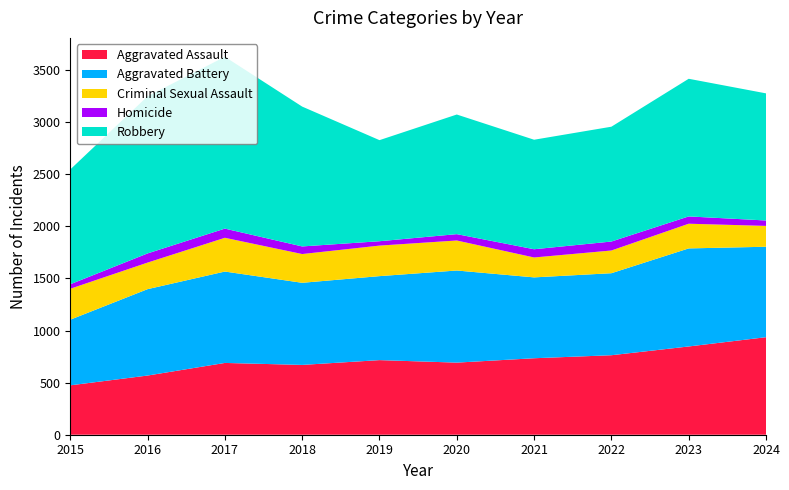

Reading right to left, what are all the values shown in this chart?

Aggravated Assault: 2024=936	2023=847	2022=763	2021=734	2020=692	2019=716	2018=670	2017=689	2016=568	2015=474
Aggravated Battery: 2024=868	2023=941	2022=787	2021=776	2020=884	2019=806	2018=788	2017=877	2016=829	2015=630
Criminal Sexual Assault: 2024=200	2023=237	2022=218	2021=191	2020=288	2019=293	2018=276	2017=324	2016=255	2015=297
Homicide: 2024=52	2023=70	2022=86	2021=79	2020=61	2019=42	2018=73	2017=88	2016=88	2015=43
Robbery: 2024=1220	2023=1321	2022=1102	2021=1051	2020=1148	2019=970	2018=1342	2017=1649	2016=1508	2015=1102